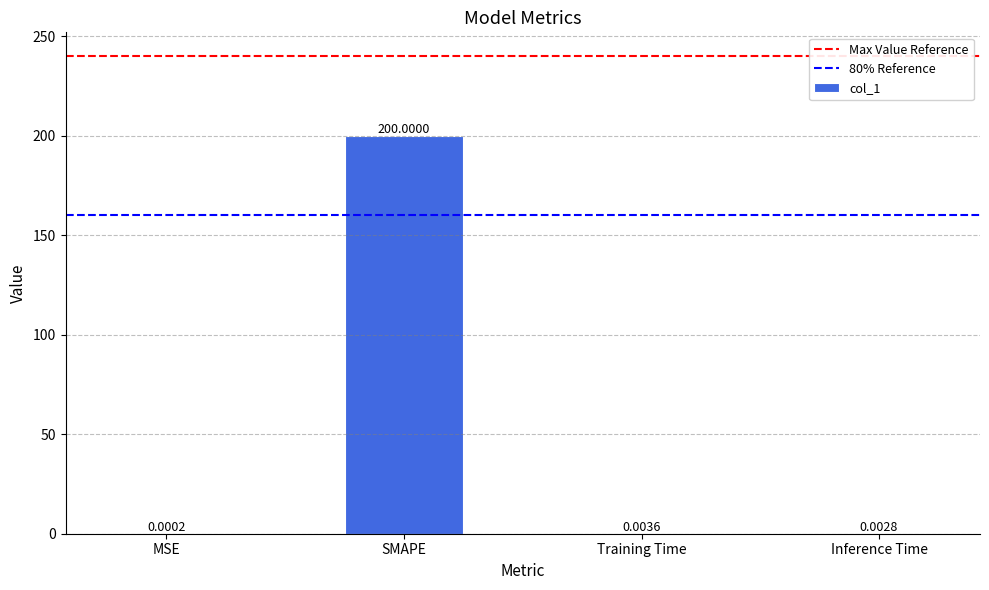

What is the sum of all values?

200.0